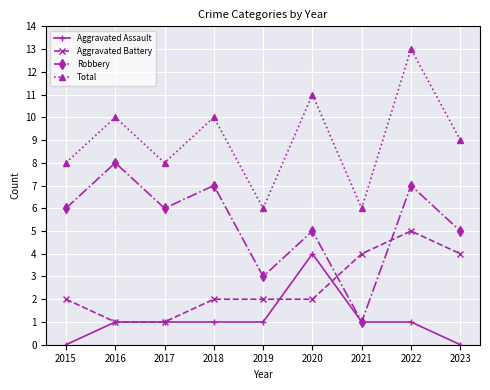

Rank the series by their maximum value, from lowest to highest.

Aggravated Assault, Aggravated Battery, Robbery, Total